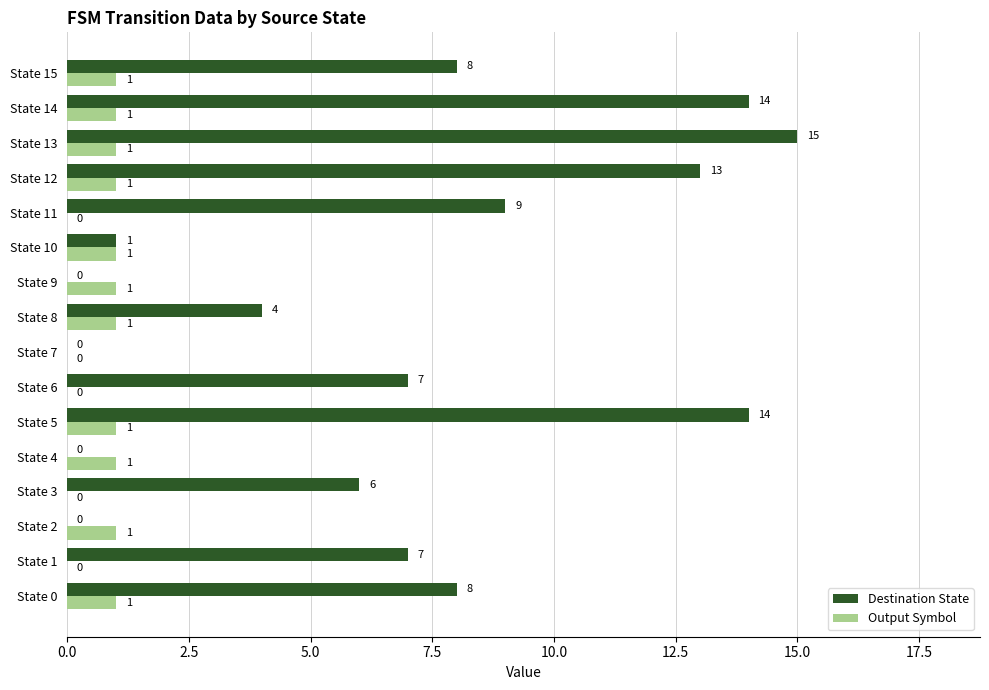

Which category has the highest value in the Destination State series?

State 13